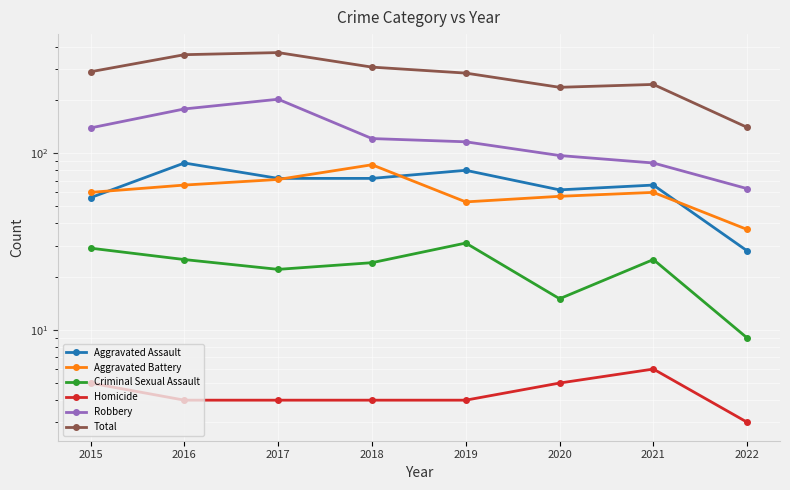

Reading left to right, what are all the values shown in this chart?

Aggravated Assault: 2015=56	2016=88	2017=72	2018=72	2019=80	2020=62	2021=66	2022=28
Aggravated Battery: 2015=60	2016=66	2017=71	2018=86	2019=53	2020=57	2021=60	2022=37
Criminal Sexual Assault: 2015=29	2016=25	2017=22	2018=24	2019=31	2020=15	2021=25	2022=9
Homicide: 2015=5	2016=4	2017=4	2018=4	2019=4	2020=5	2021=6	2022=3
Robbery: 2015=139	2016=178	2017=202	2018=121	2019=116	2020=97	2021=88	2022=63
Total: 2015=289	2016=361	2017=371	2018=307	2019=284	2020=236	2021=245	2022=140